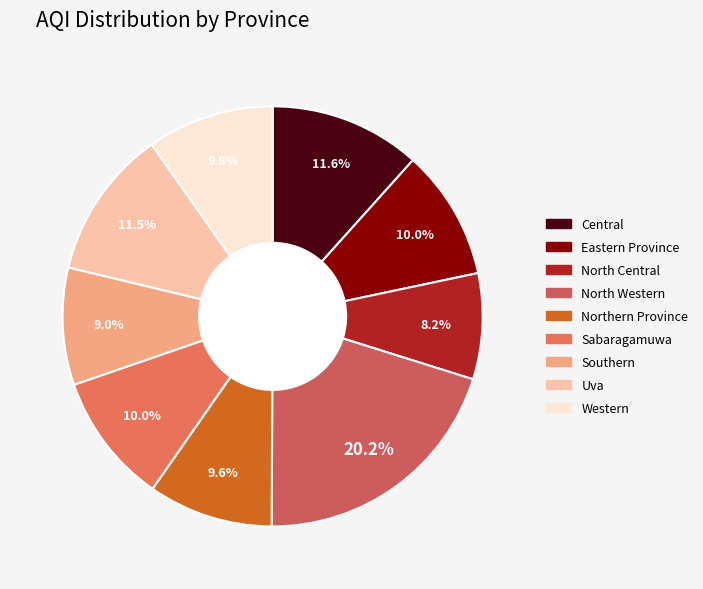

To the nearest percent, what portion does Western represent?

10%